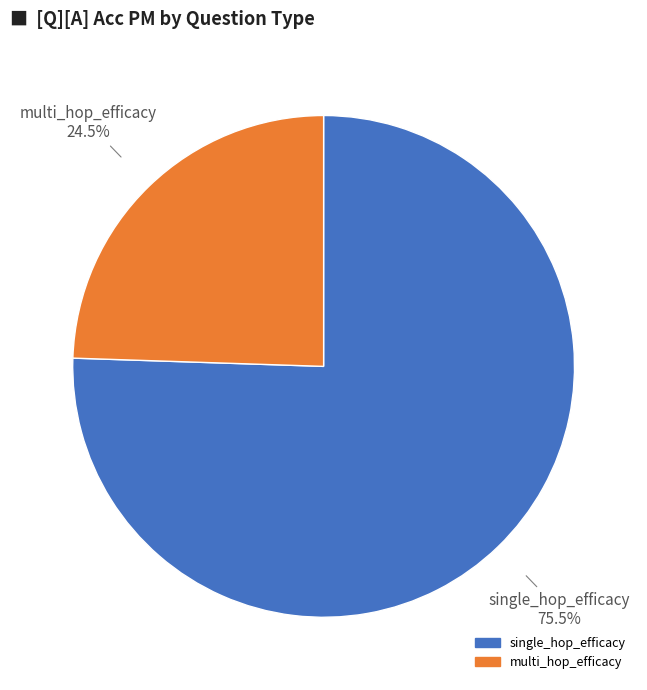

Is there a majority slice in this chart?

Yes